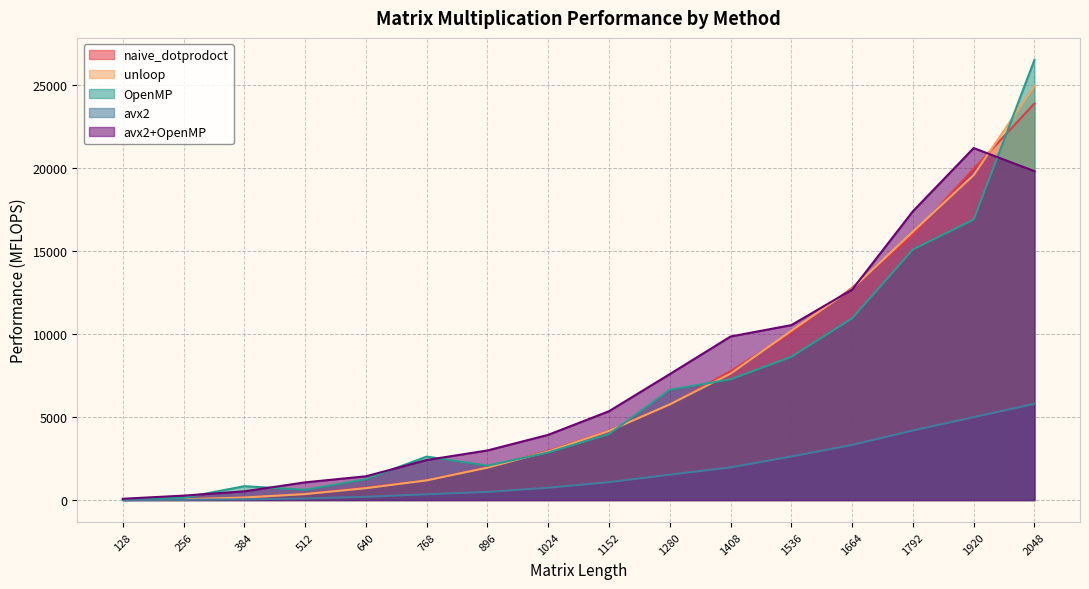

True or false: naive_dotprodoct and OpenMP intersect in this chart.

True